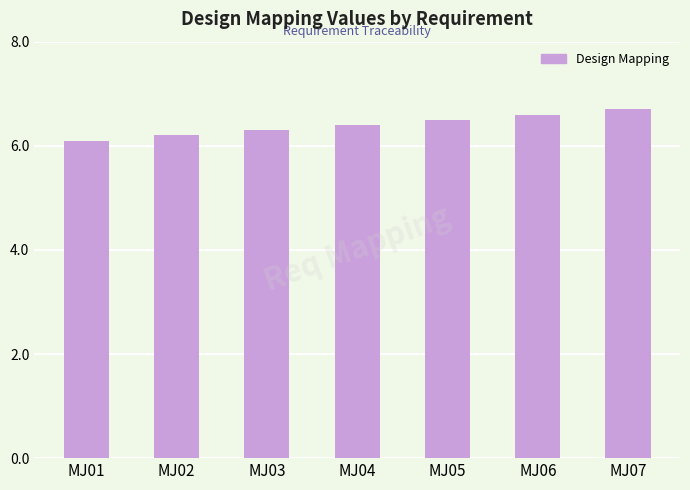

Reading left to right, extract all data points from this chart.

6.1	6.2	6.3	6.4	6.5	6.6	6.7